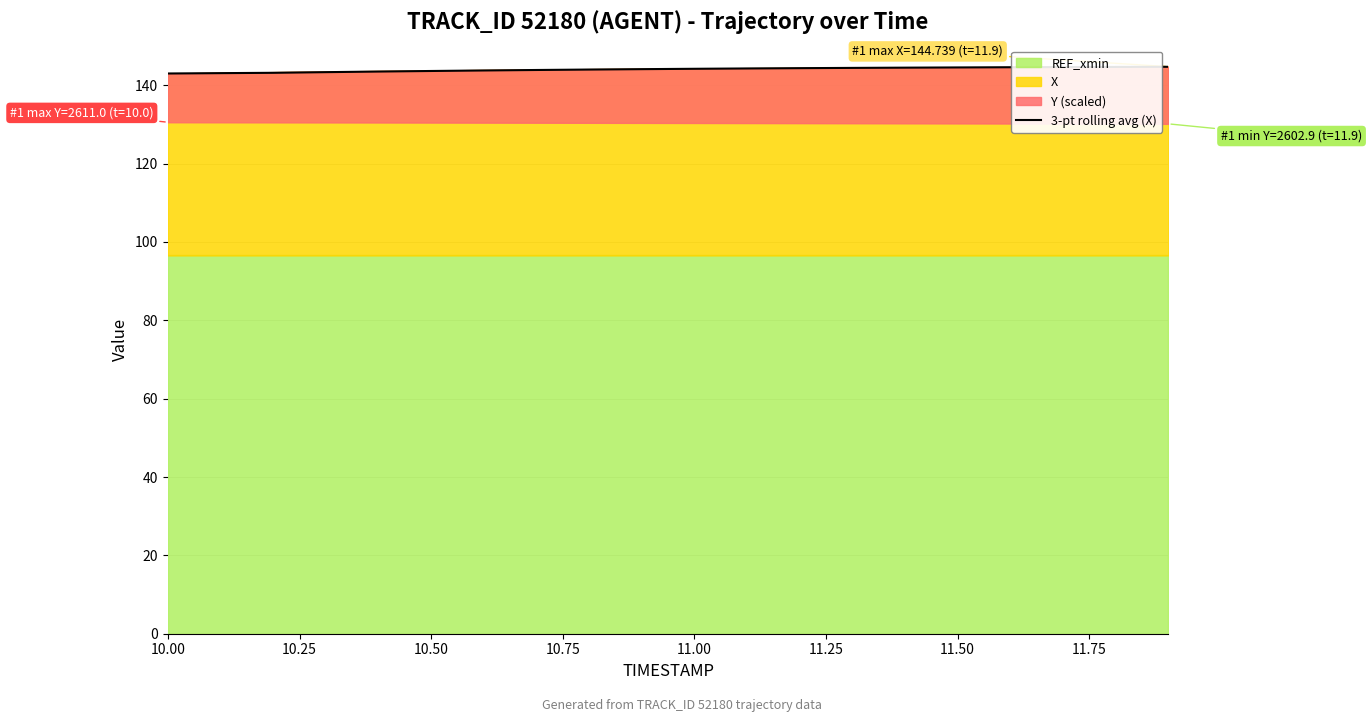

The 3-pt rolling avg (X) series shows 144.2 at 11.00. True or false?

True